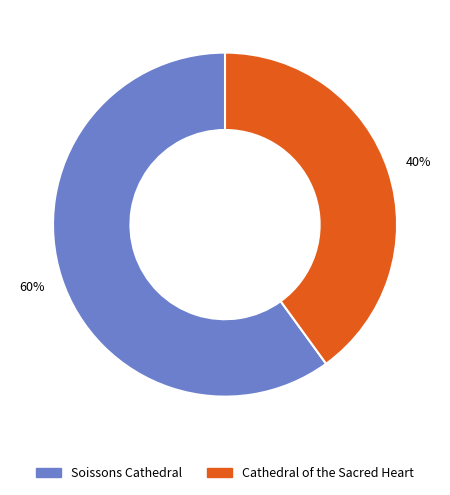

Count the number of slices in the pie.

2